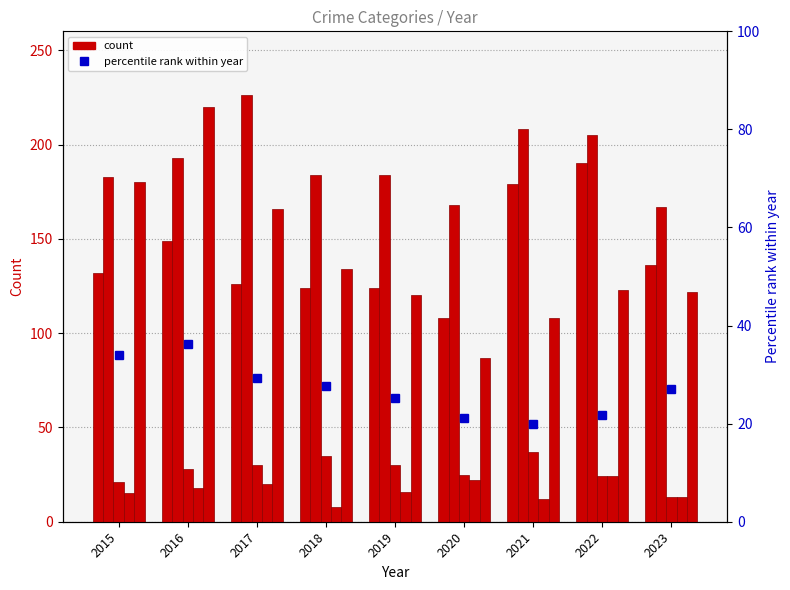

The value of percentile rank within year at 2015 is 50.9. True or false?

False